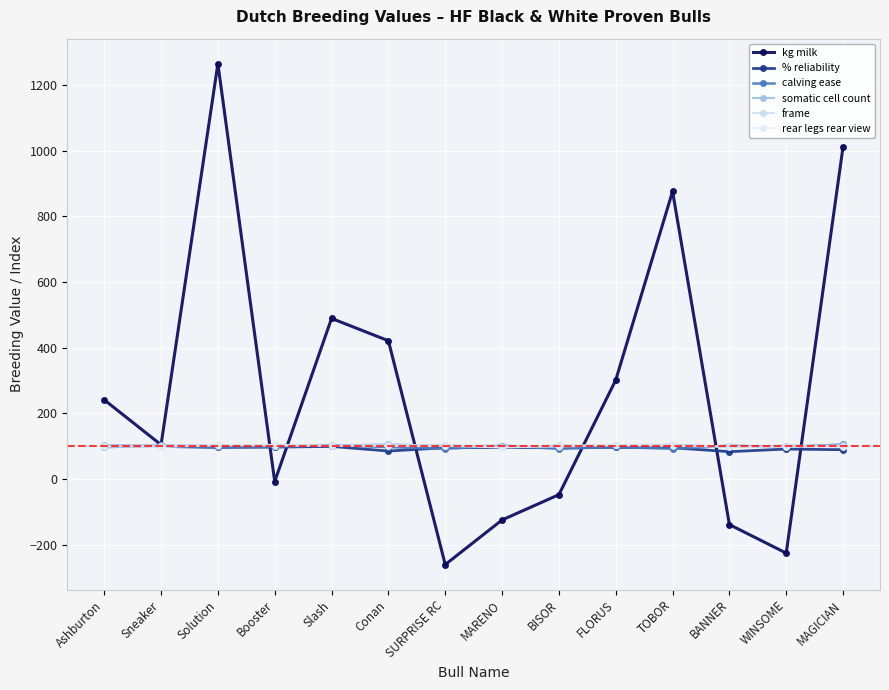

True or false: % reliability has a value of 55 at BANNER.

False